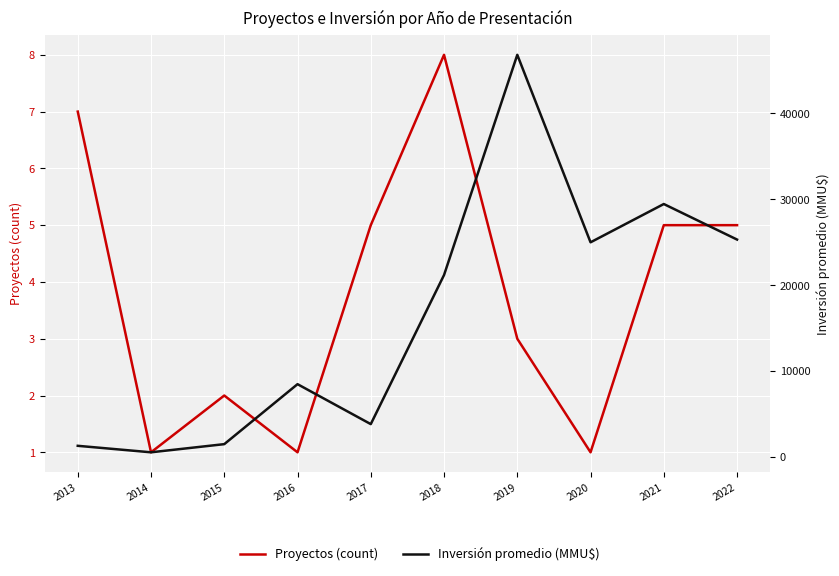

List the series in order of their peak value, highest first.

Inversión promedio (MMU$), Proyectos (count)